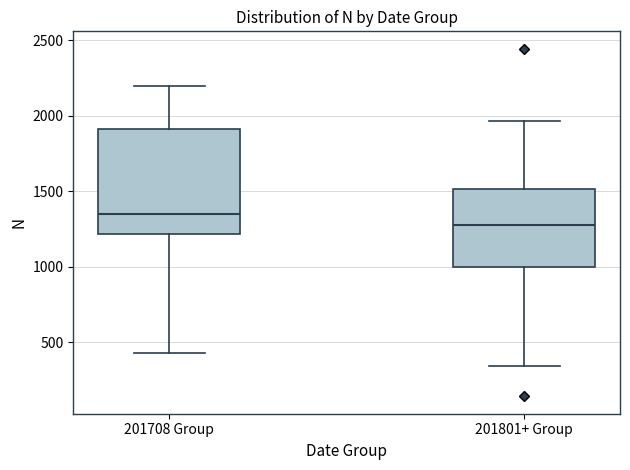

Reading left to right, transcribe this box plot: for each box, give where its median line is, the range the box spans, and where its two whiskers end, as read against the y-axis. The values are not printed on the chart, so give them approximately, as read against the axis.

201708 Group: median 1350, box 1200 to 1900, whiskers 450 to 2200
201801+ Group: median 1300, box 1000 to 1500, whiskers 350 to 1950